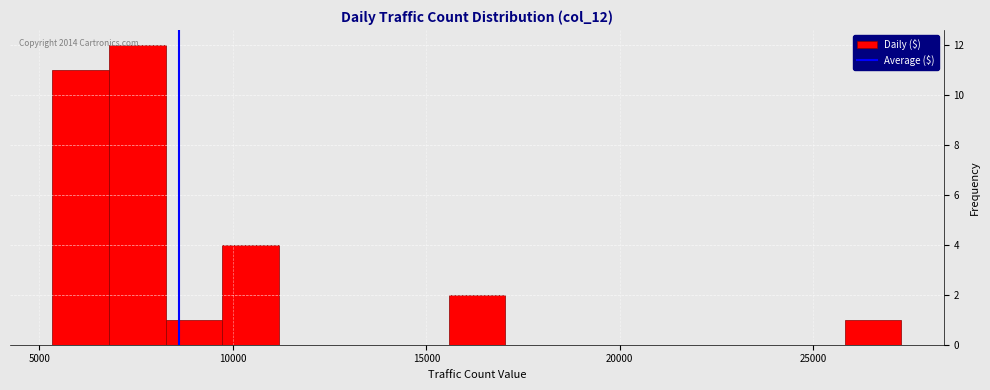

Around what value on the x-axis is the tallest bar? Give the approximate position of its centre, as read against the axis.

7500